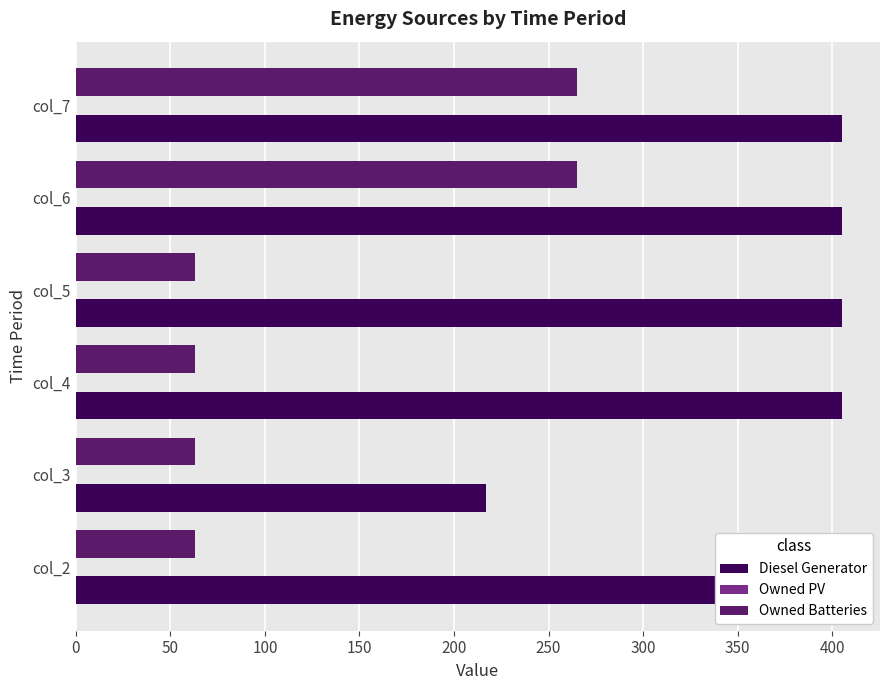

The value of Owned Batteries at col_4 is 38.6. True or false?

False